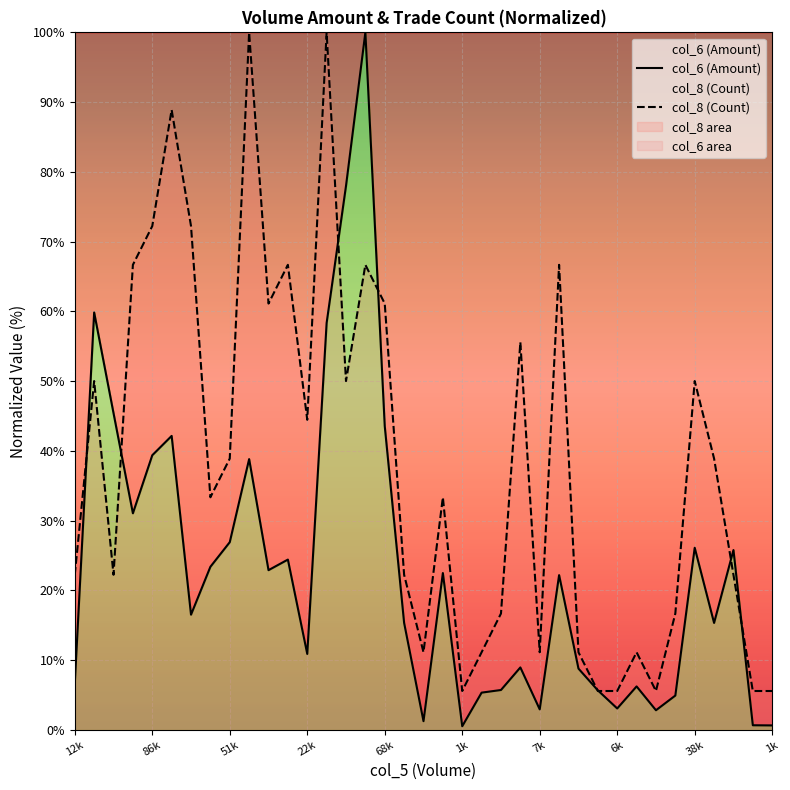

How many times do col_6 (Amount) and col_8 (Count) cross each other?

8